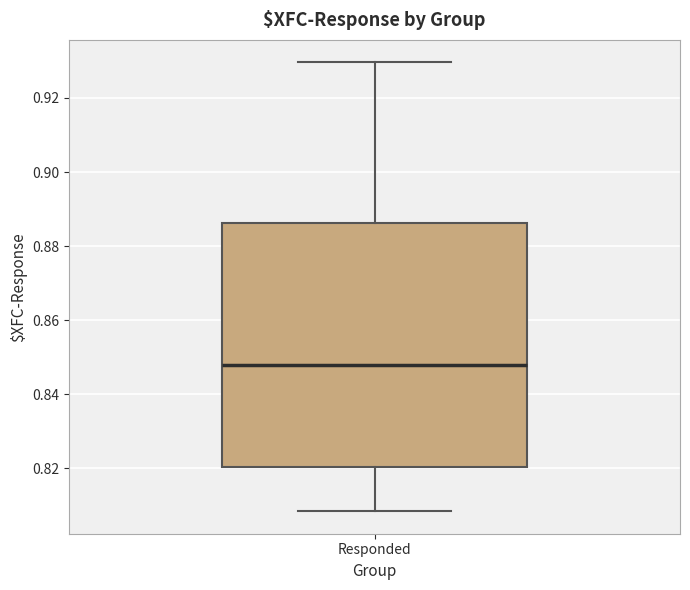

Transcribe this box plot: give where the median line is, the range the box spans, and where the two whiskers end, as read against the y-axis. The values are not printed on the chart, so give them approximately, as read against the axis.

median 0.848, box 0.820 to 0.886, whiskers 0.808 to 0.930